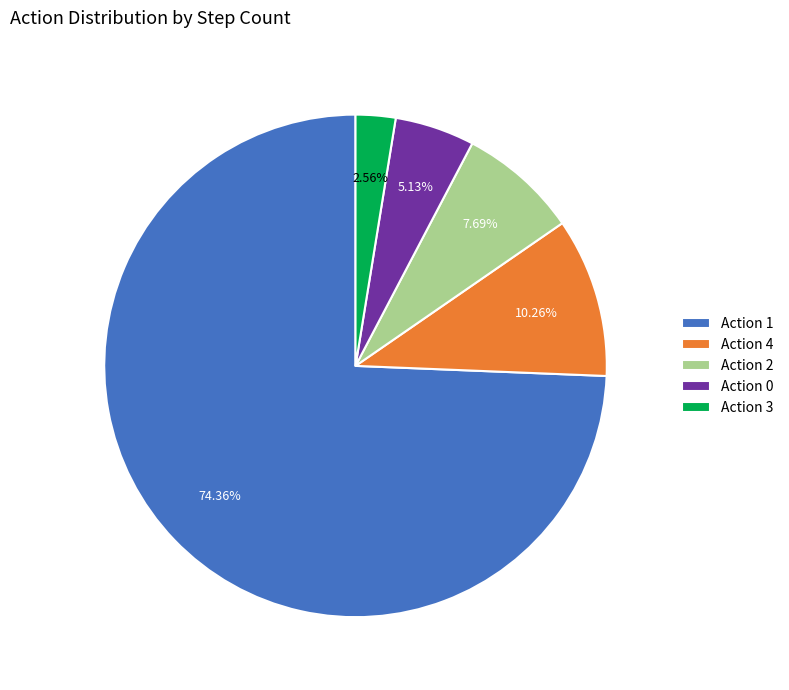

Is the sum of Action 2 and Action 0 greater than half?

No